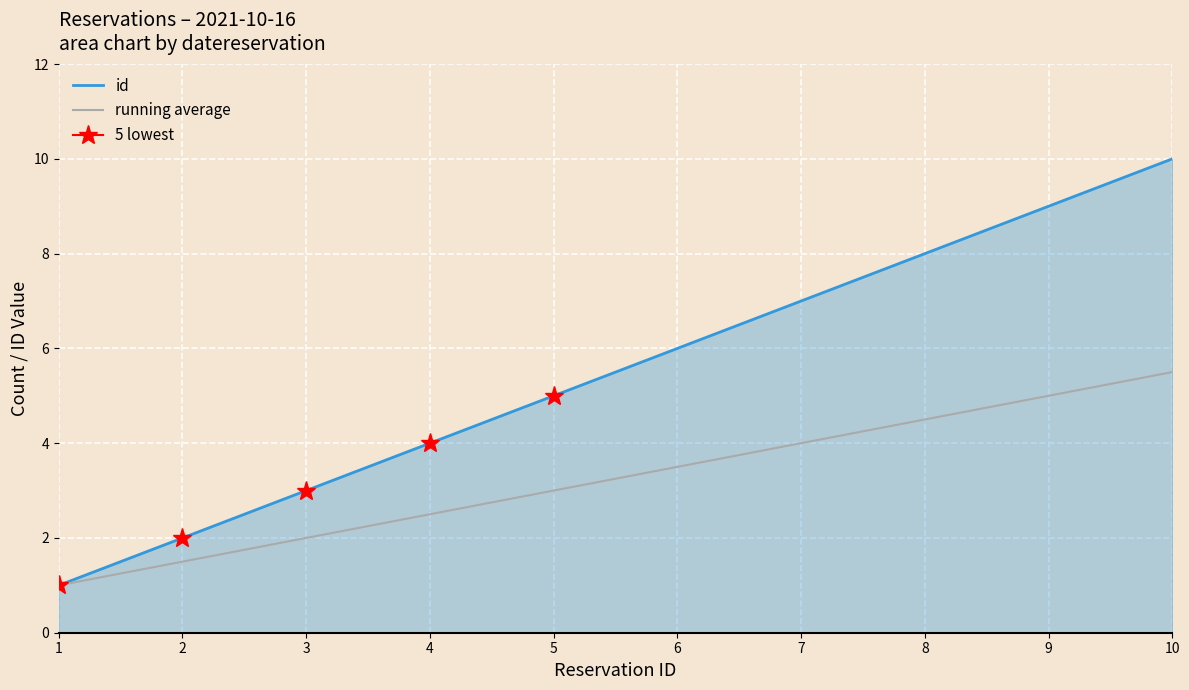

True or false: id and running average intersect in this chart.

False